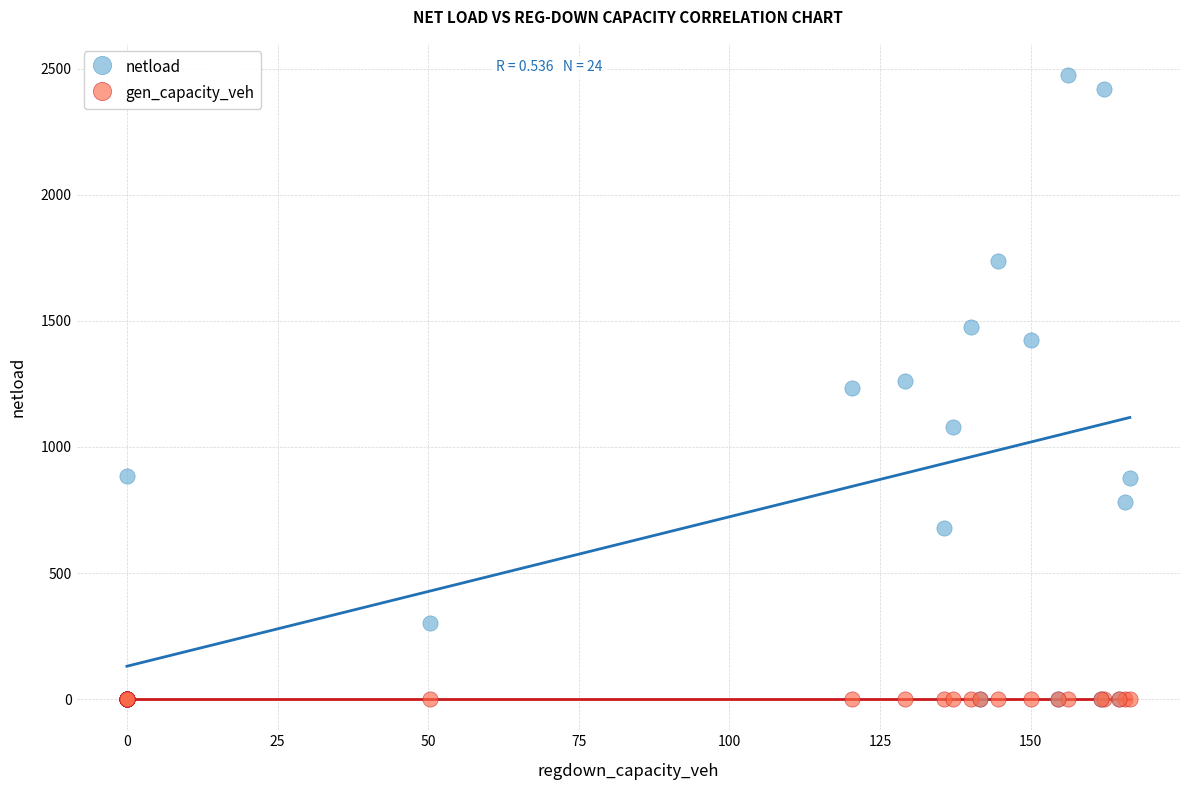

What are all the series names shown in the legend?

netload, gen_capacity_veh